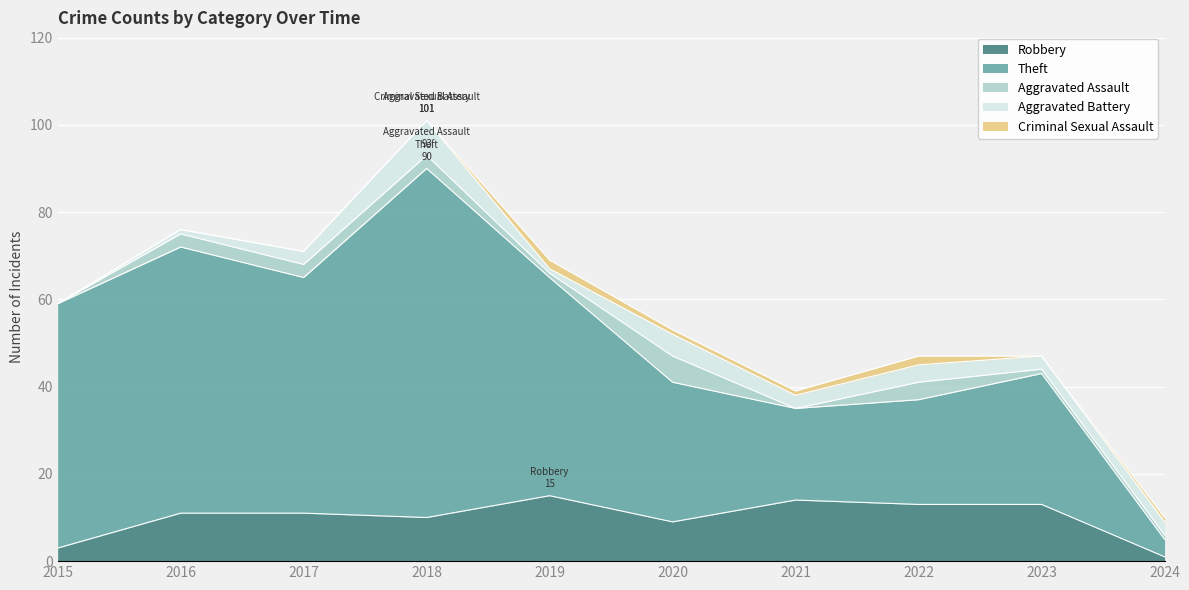

Where does the Aggravated Assault series first go above 3?

2020